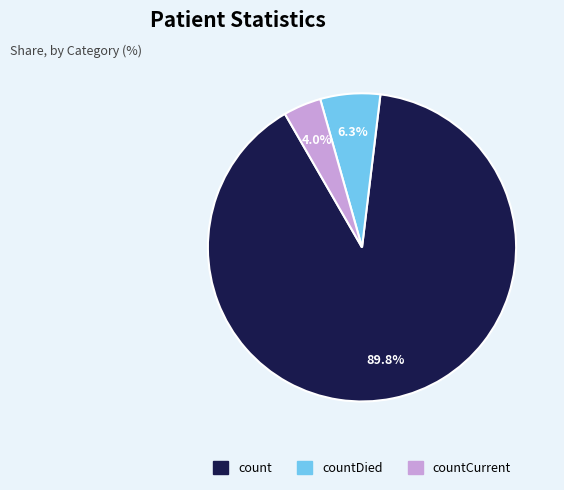

Is there any slice that represents more than half of the pie?

Yes